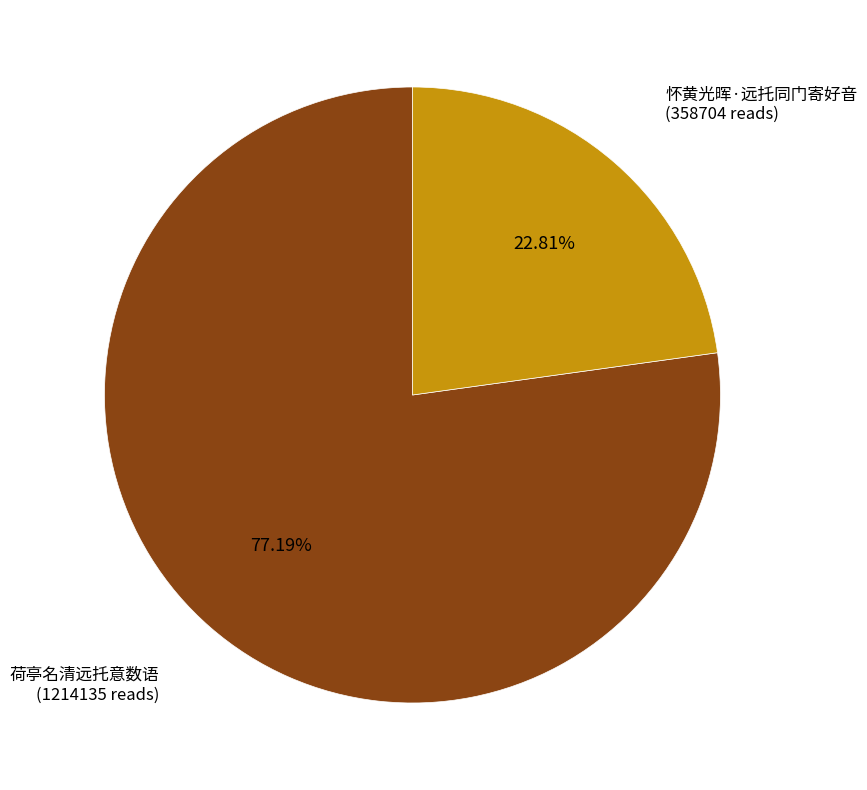

Is there any slice that represents more than half of the pie?

Yes